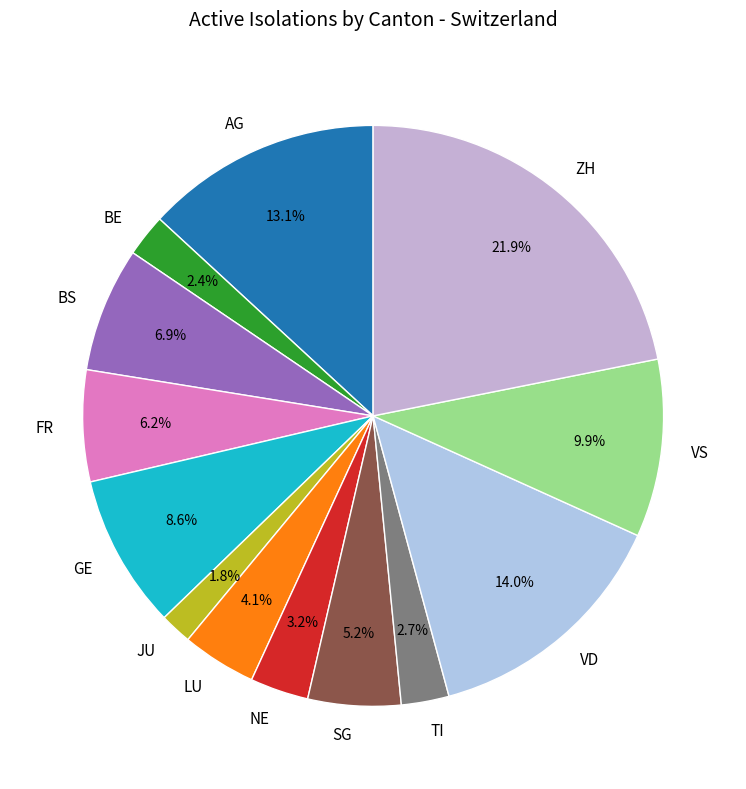

What percentage is NOT represented by LU?

95.9%